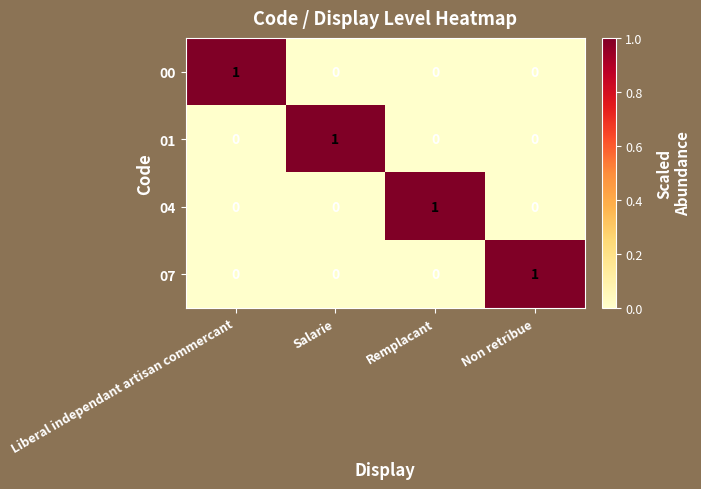

At how many categories does at least one series exceed 0?

4